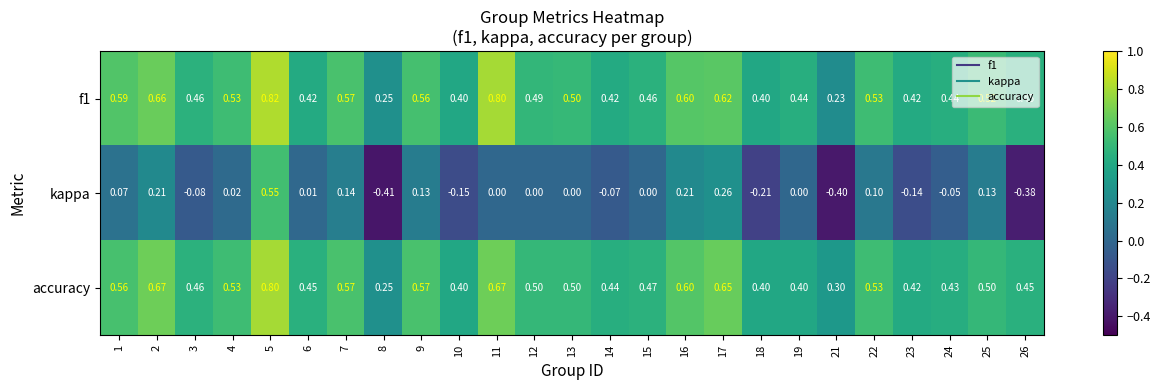

Is the value of f1 at 11 greater than the value of accuracy at 25?

Yes